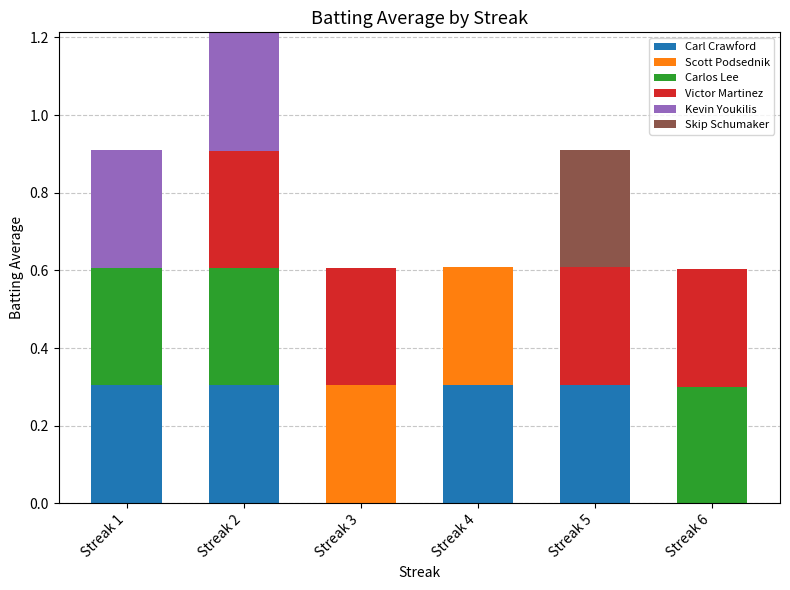

Is it true that Carl Crawford equals 0.5 at Streak 1?

False